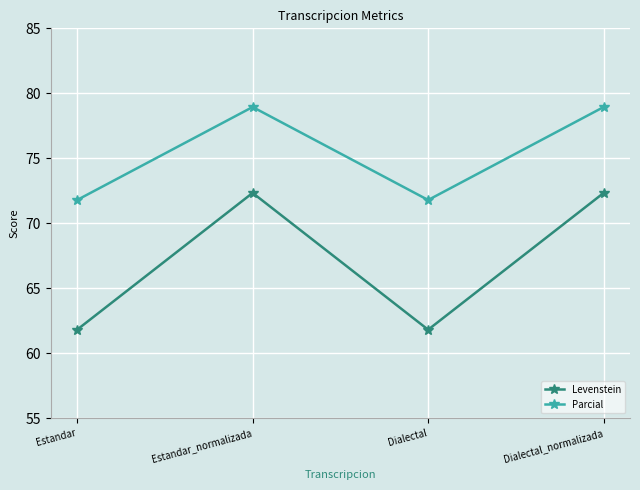

How many values in the Levenstein series exceed 72?

2